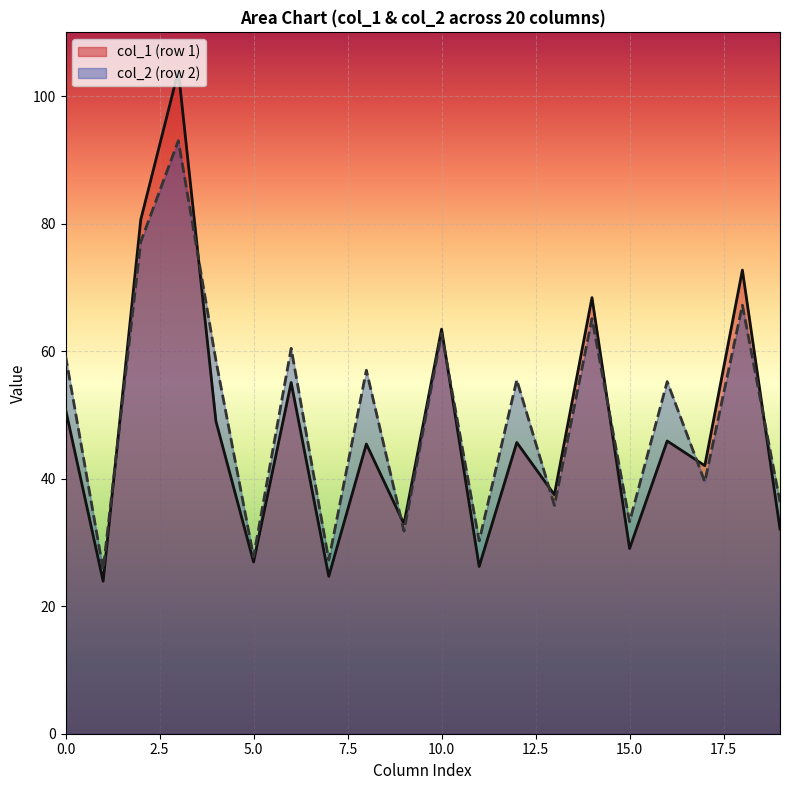

Does the chart display data point markers on the line(s)?

No